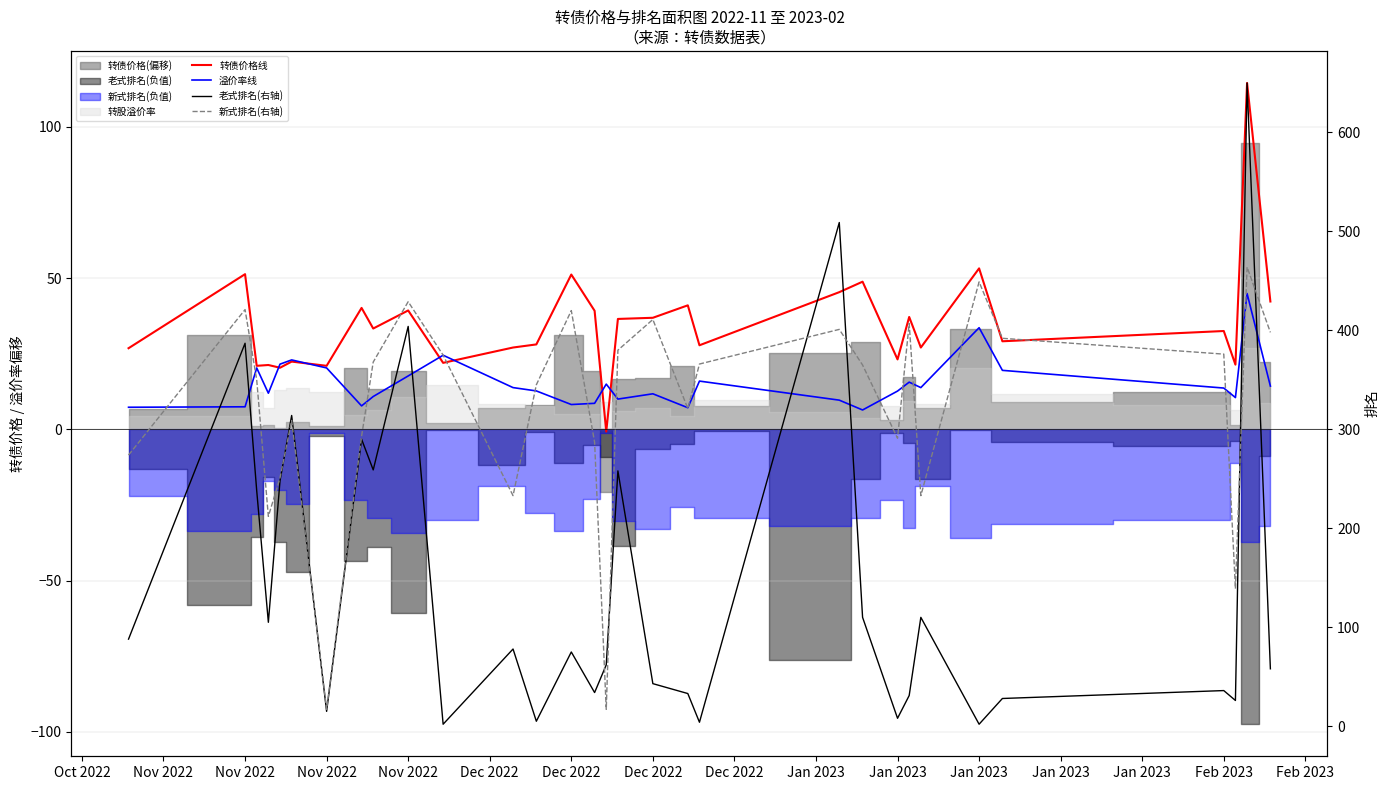

At which label does 溢价率线 first exceed 13?

Nov 2022